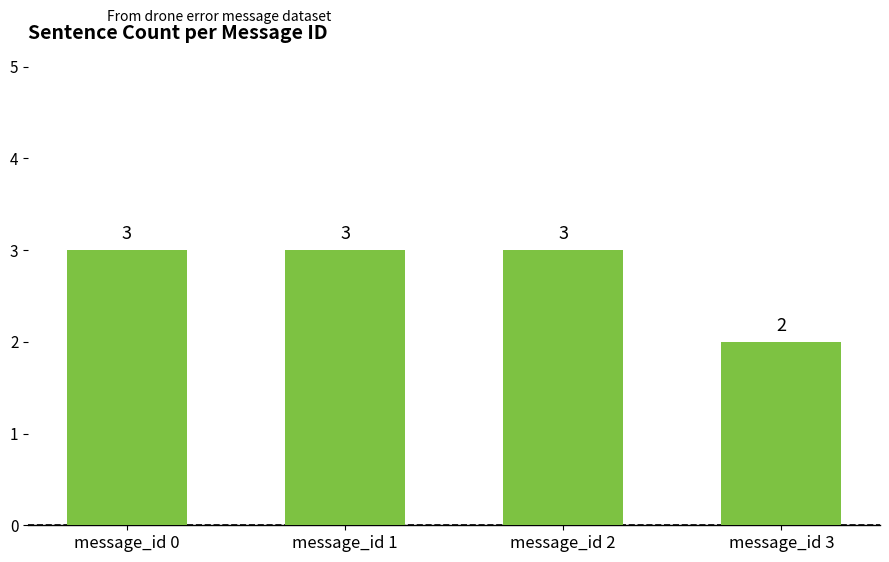

What is the value of the 3rd bar from the left?

3